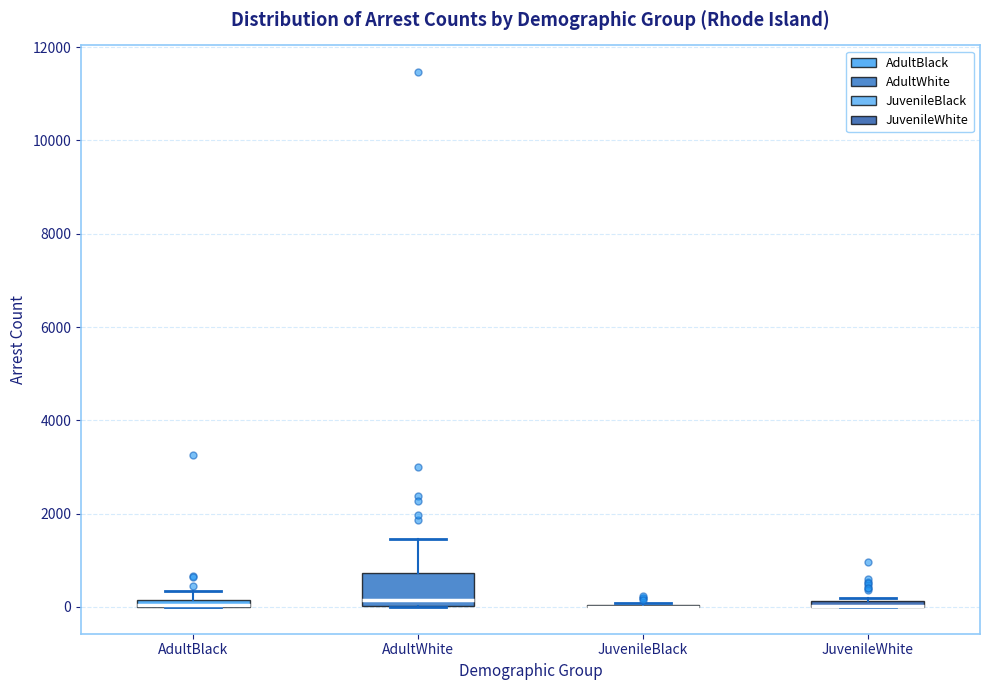

Where does the median line of the box for AdultWhite sit on the y-axis? The values are not printed on the chart, so give them approximately, as read against the axis.

200